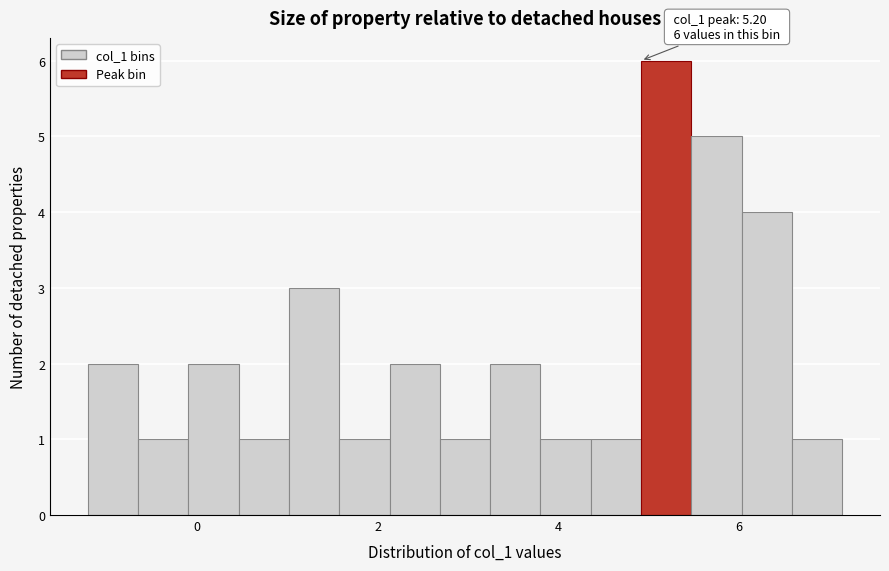

Around what value on the x-axis is the tallest bar? Give the approximate position of its centre, as read against the axis.

5.2